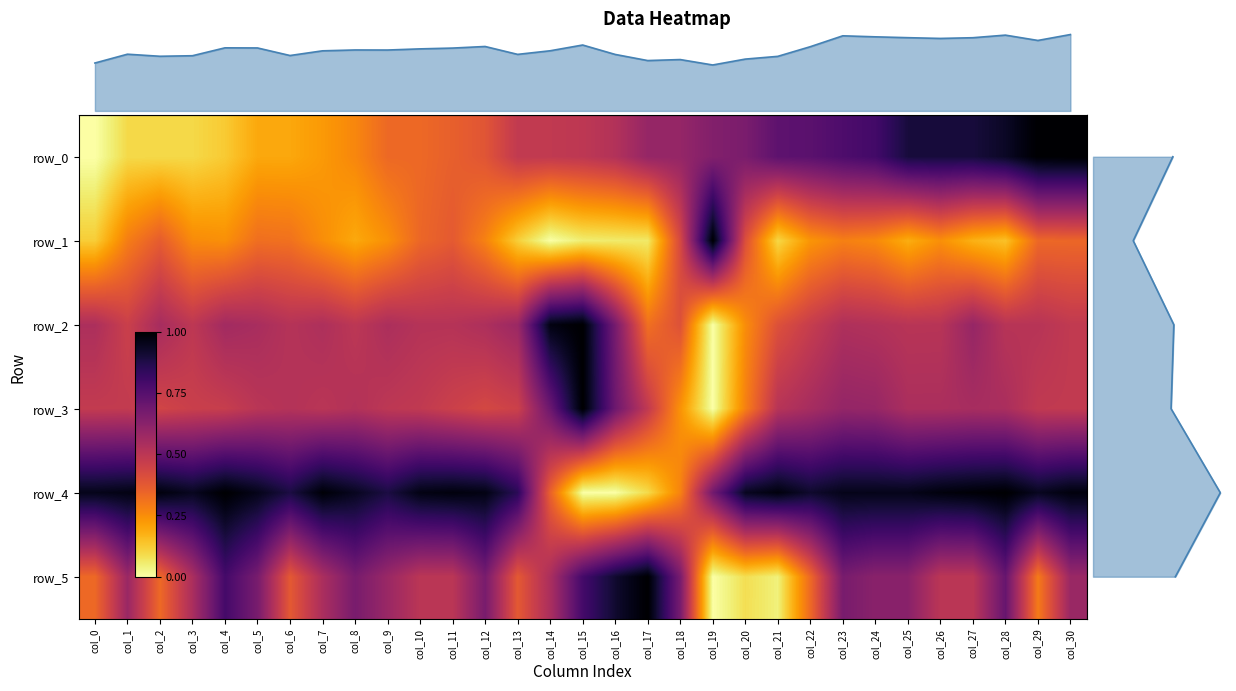

Reading left to right, what are all the values shown in this chart?

row_0: 0.0	0.1	0.1	0.1	0.1	0.2	0.2	0.2	0.3	0.3	0.3	0.4	0.4	0.5	0.5	0.5	0.5	0.6	0.6	0.6	0.7	0.7	0.7	0.8	0.8	0.9	0.9	0.9	0.9	1.0	1.0
row_1: 0.1	0.3	0.4	0.3	0.2	0.3	0.3	0.2	0.2	0.2	0.3	0.4	0.3	0.1	0.0	0.0	0.1	0.1	0.4	1.0	0.4	0.1	0.2	0.3	0.3	0.2	0.2	0.2	0.1	0.3	0.3
row_2: 0.5	0.5	0.6	0.5	0.6	0.5	0.5	0.5	0.5	0.5	0.5	0.5	0.5	0.6	1.0	1.0	0.7	0.3	0.4	0.0	0.3	0.4	0.5	0.5	0.5	0.5	0.5	0.6	0.5	0.5	0.5
row_3: 0.5	0.5	0.4	0.5	0.5	0.5	0.5	0.5	0.5	0.5	0.5	0.5	0.4	0.5	0.7	1.0	0.7	0.5	0.2	0.0	0.3	0.5	0.6	0.6	0.6	0.5	0.5	0.6	0.5	0.5	0.5
row_4: 1.0	1.0	1.0	0.9	1.0	1.0	0.9	1.0	0.9	0.9	1.0	1.0	1.0	0.9	0.4	0.0	0.0	0.1	0.3	0.7	0.9	1.0	0.9	1.0	1.0	1.0	1.0	1.0	1.0	0.9	1.0
row_5: 0.3	0.6	0.3	0.5	0.8	0.7	0.4	0.5	0.7	0.6	0.5	0.5	0.7	0.4	0.5	0.8	0.9	1.0	0.7	0.0	0.1	0.0	0.3	0.7	0.6	0.6	0.5	0.5	0.7	0.3	0.6